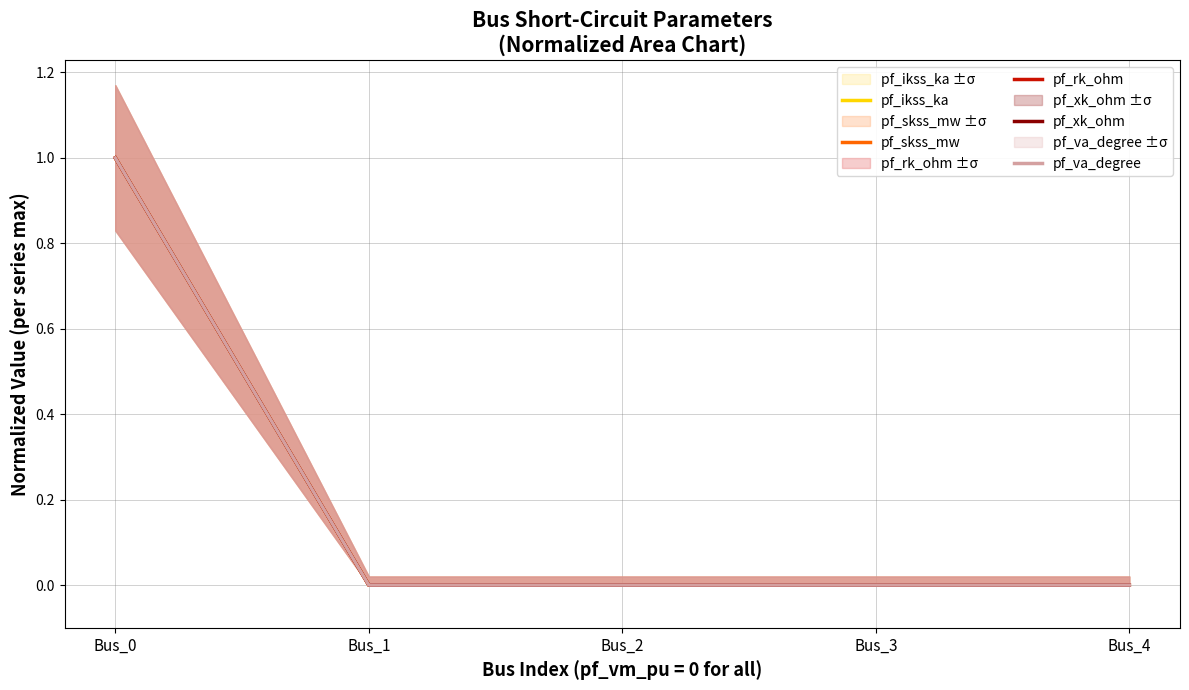

How many pf_xk_ohm values are between 0 and 1?

5